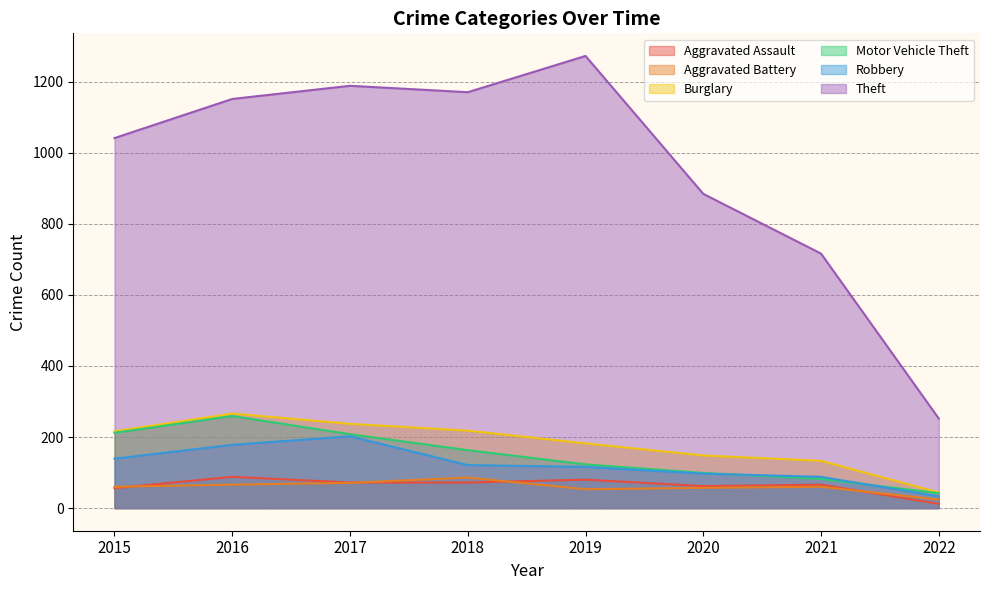

True or false: Aggravated Assault and Motor Vehicle Theft cross at least once.

False